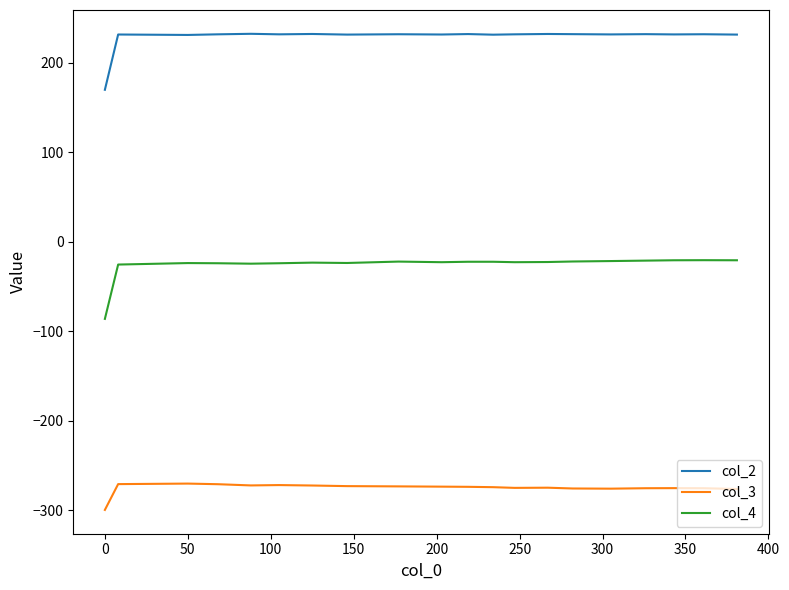

True or false: col_3 and col_4 cross at least once.

False